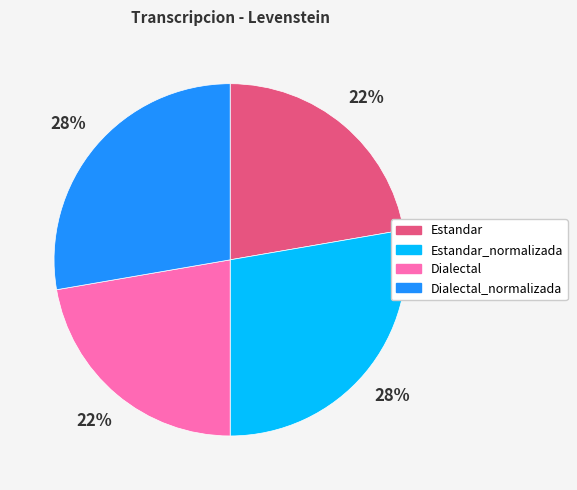

Is there a majority slice in this chart?

No